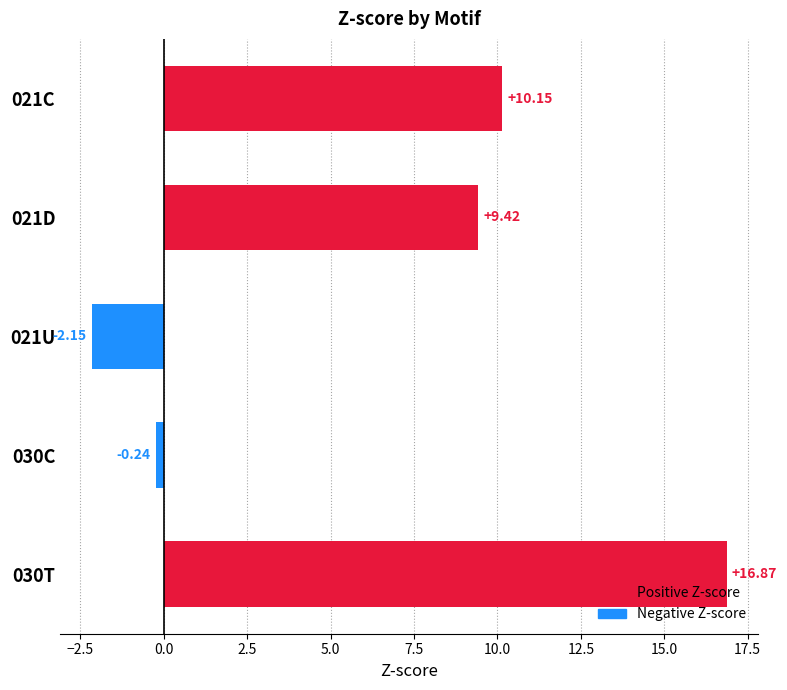

What is the average value?

6.8